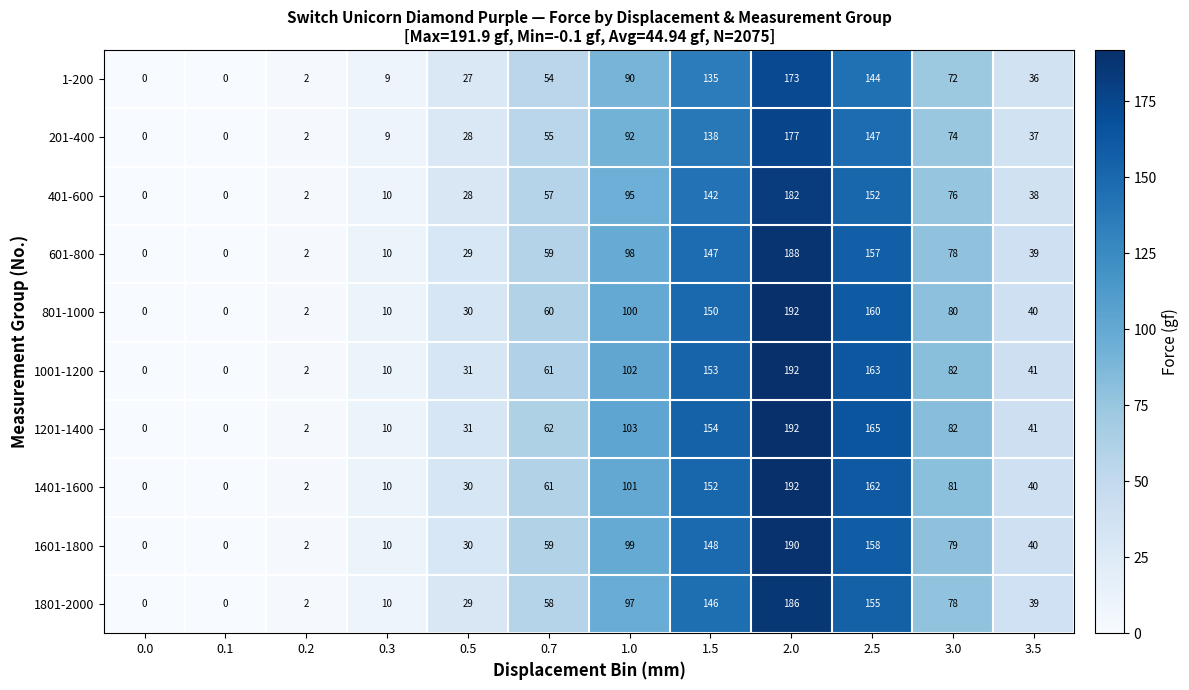

Read the 801-1000 value at 0.5, to the nearest 10.

30